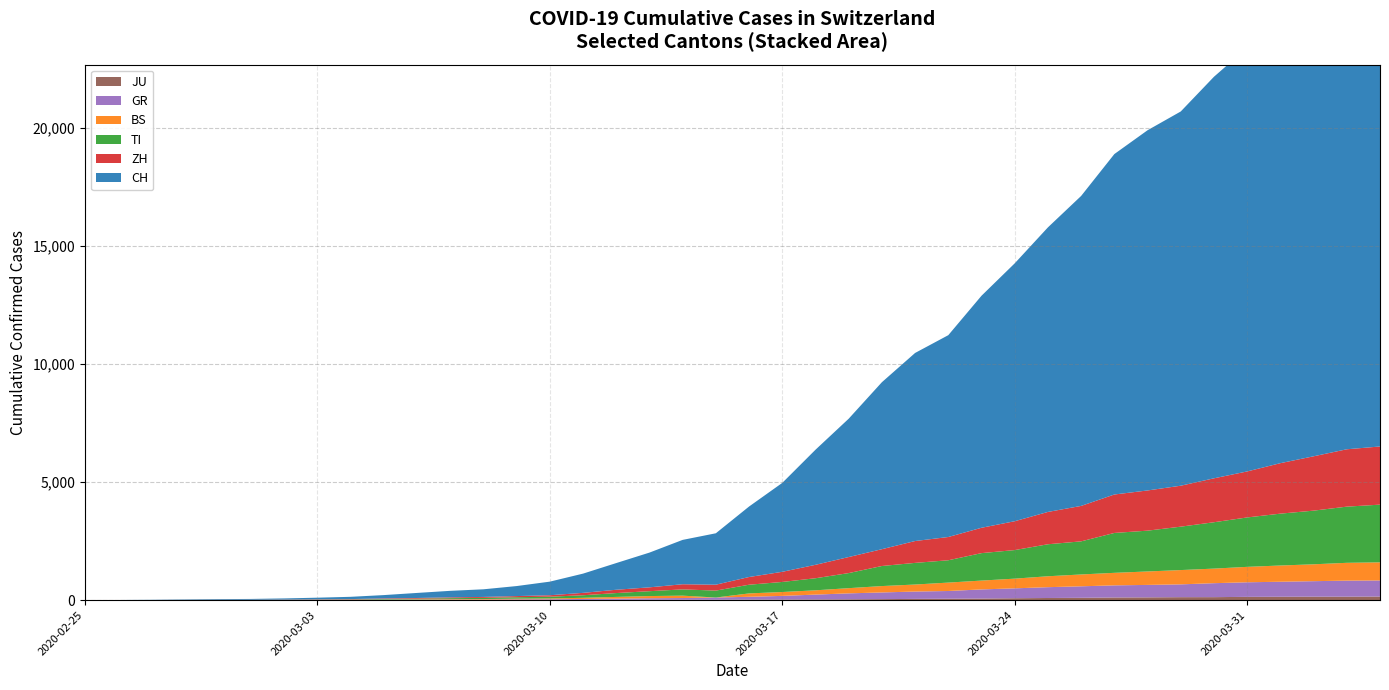

Reading left to right, what are all the values shown in this chart?

CH: 0=0	1=4	2=8	3=19	4=29	5=35	6=49	7=69	8=96	9=140	10=214	11=276	12=323	13=424	14=575	15=814	16=1129	17=1470	18=1877	19=2176	20=2983	21=3763	22=4870	23=5854	24=7067	25=7959	26=8542	27=9820	28=10914	29=12043	30=13118	31=14407	32=15244	33=15838	34=16994	35=17931	36=18970	37=20050	38=21018	39=21583
ZH: 0=0	1=0	2=2	3=2	4=6	5=7	6=10	7=13	8=15	9=23	10=29	11=34	12=40	13=49	14=62	15=101	16=140	17=163	18=218	19=250	20=326	21=429	22=568	23=679	24=711	25=925	26=984	27=1073	28=1221	29=1368	30=1500	31=1627	32=1701	33=1733	34=1859	35=1947	36=2136	37=2300	38=2428	39=2461
TI: 0=0	1=1	2=1	3=1	4=2	5=2	6=4	7=8	8=13	9=25	10=28	11=41	12=49	13=61	14=75	15=108	16=163	17=206	18=265	19=293	20=368	21=426	22=511	23=638	24=849	25=916	26=945	27=1162	28=1209	29=1354	30=1401	31=1688	32=1727	33=1837	34=1962	35=2091	36=2195	37=2271	38=2377	39=2442
BS: 0=0	1=0	2=1	3=1	4=1	5=1	6=1	7=3	8=3	9=8	10=15	11=21	12=24	13=28	14=33	15=49	16=73	17=92	18=100	19=0	20=143	21=164	22=181	23=220	24=270	25=297	26=356	27=374	28=410	29=462	30=501	31=530	32=569	33=605	34=617	35=653	36=687	37=714	38=754	39=767
GR: 0=0	1=2	2=2	3=6	4=6	5=6	6=9	7=10	8=13	9=15	10=16	11=18	12=19	13=28	14=32	15=44	16=53	17=65	18=73	19=93	20=118	21=152	22=204	23=252	24=283	25=311	26=327	27=386	28=419	29=458	30=487	31=513	32=527	33=542	34=591	35=617	36=635	37=655	38=678	39=680
JU: 0=0	1=0	2=1	3=1	4=1	5=1	6=1	7=2	8=2	9=4	10=4	11=5	12=5	13=7	14=7	15=7	16=12	17=17	18=18	19=19	20=25	21=29	22=32	23=36	24=44	25=54	26=61	27=69	28=82	29=92	30=100	31=114	32=119	33=127	34=128	35=140	36=145	37=149	38=149	39=154